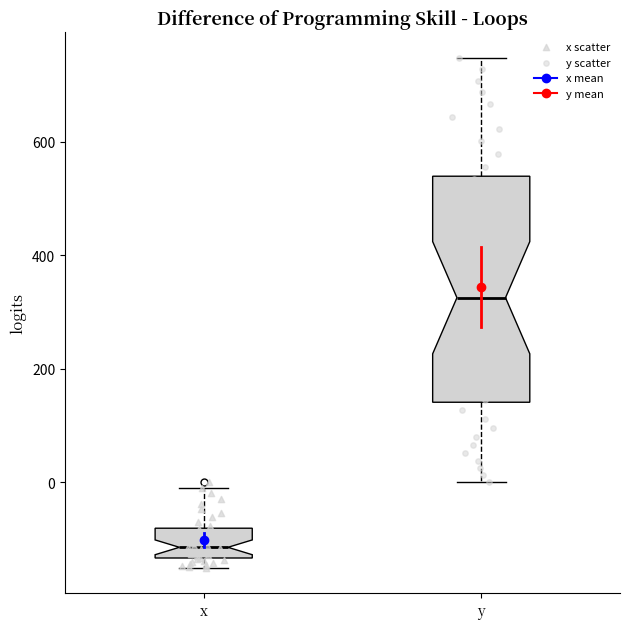

Reading left to right, read every box against the y-axis: the position of its median line, the range the box covers, and the ends of its whiskers. The values are not printed on the chart, so give them approximately, as read against the axis.

x: median -120, box -140 to -80, whiskers -160 to 0
y: median 320, box 140 to 540, whiskers 0 to 740